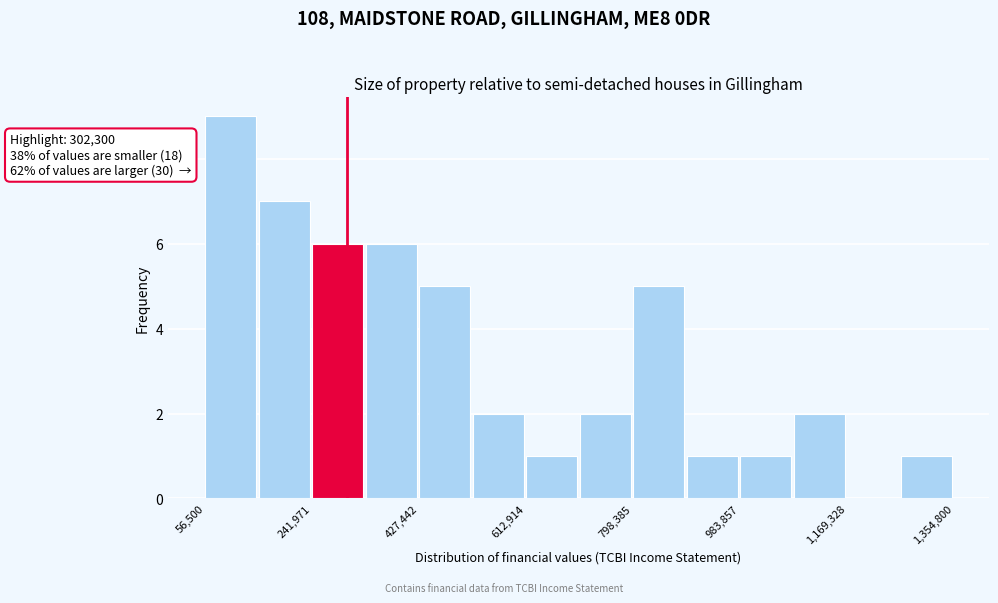

Which range on the x-axis has the tallest bar?

60000 to 140000